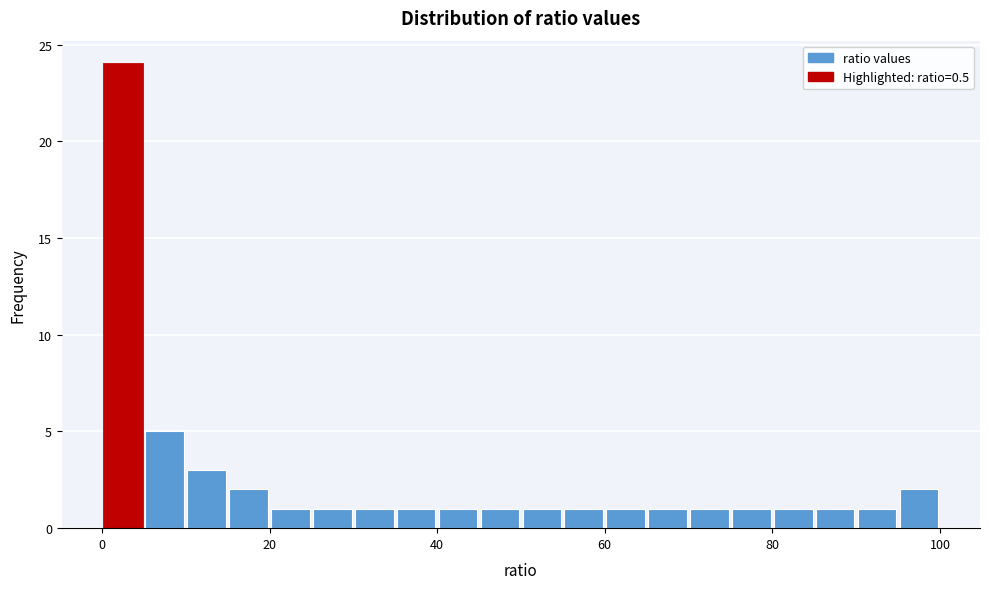

Read against the x-axis, roughly where is the centre of the tallest bar?

2